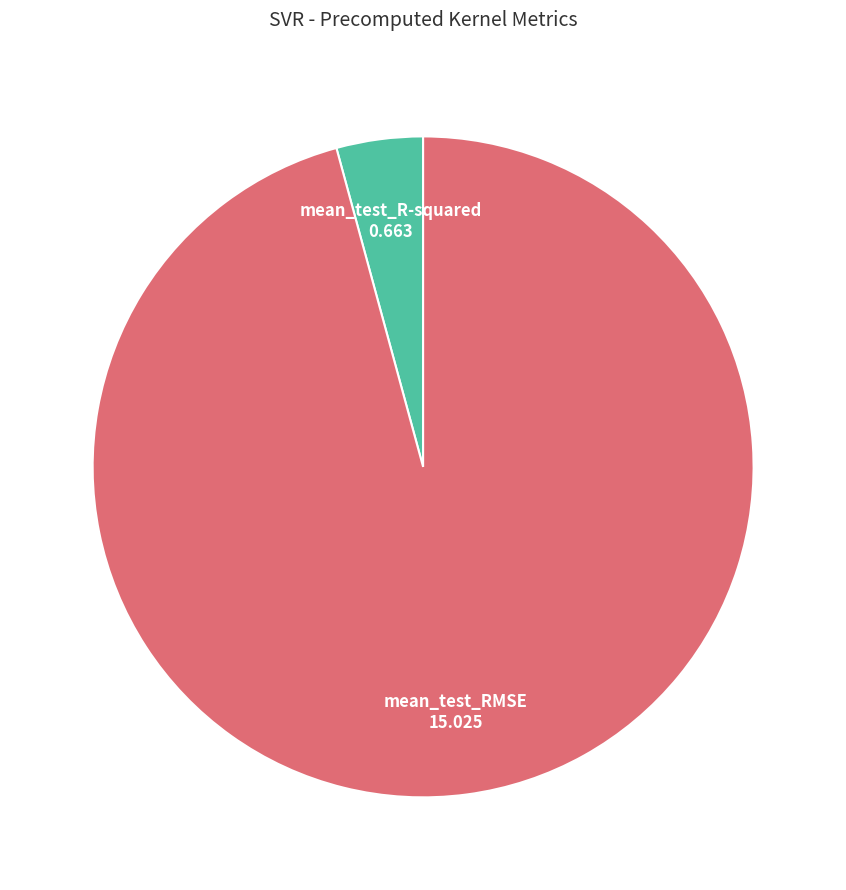

Is there a majority slice in this chart?

Yes